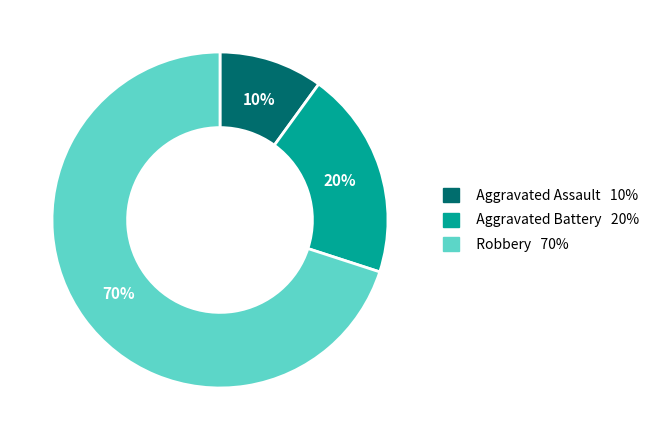

Do Aggravated Battery and Aggravated Assault together represent more than half of the pie?

No